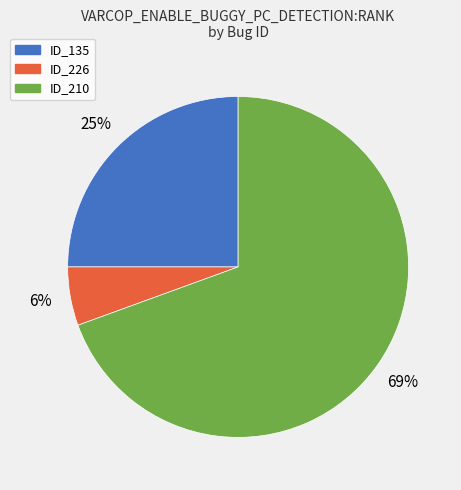

To the nearest percent, what is the average slice percentage?

33%